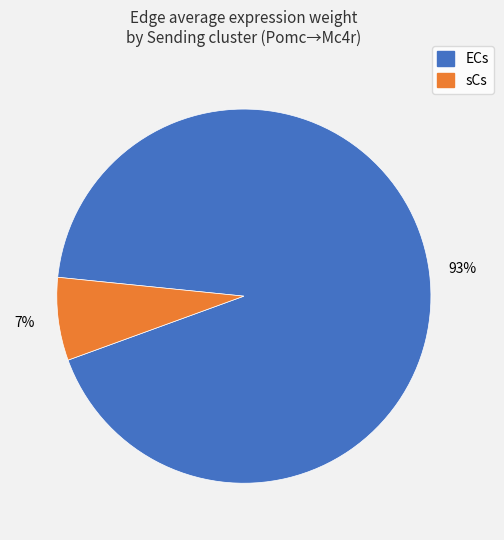

Does any single category account for the majority?

Yes